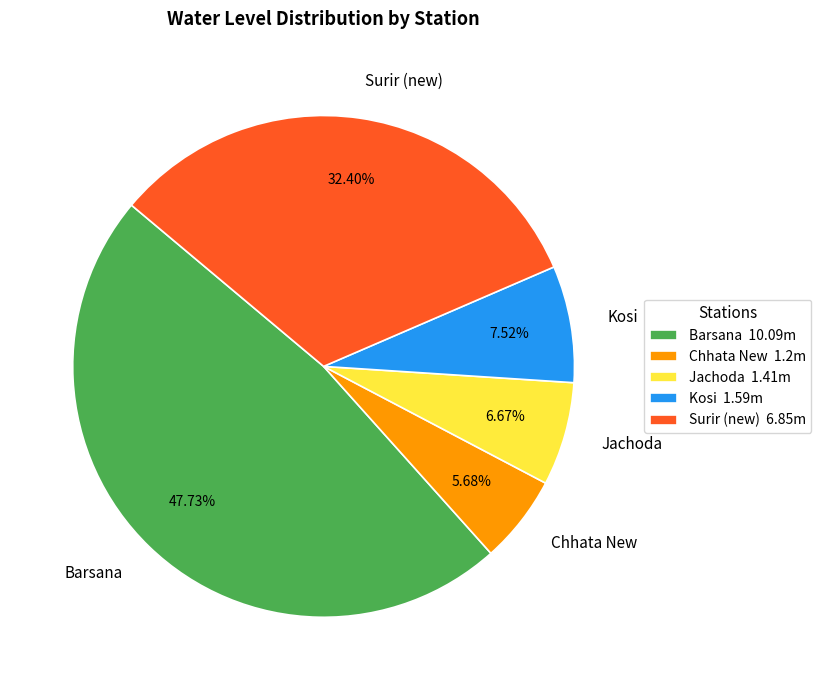

Which has a higher value, Kosi or Surir (new)?

Surir (new)